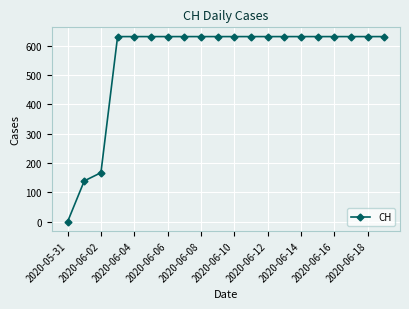

What is the difference between the maximum and minimum values?

631